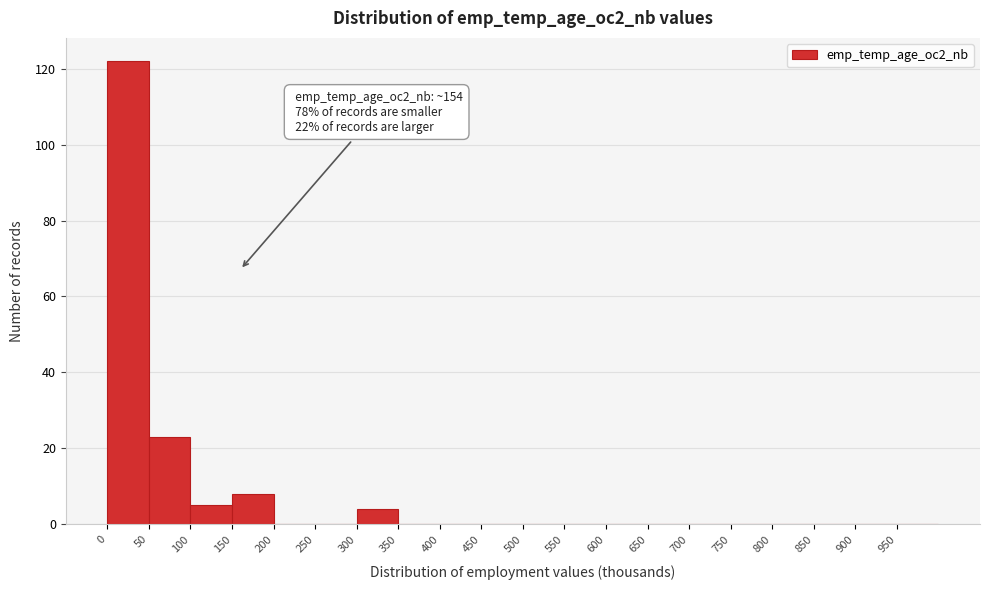

Which range on the x-axis has the tallest bar?

0 to 50